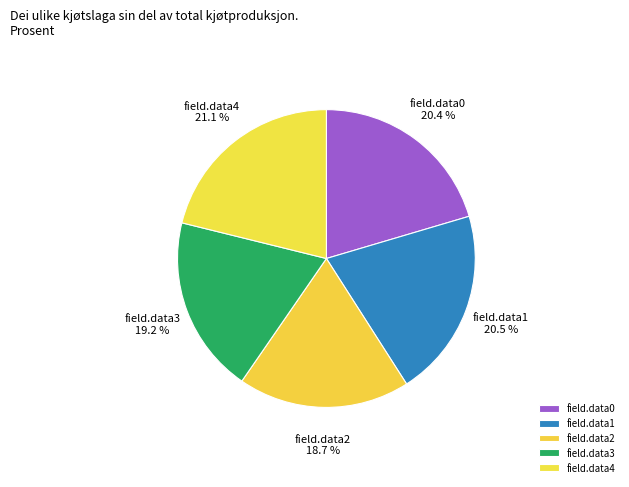

Is there any slice that represents more than half of the pie?

No